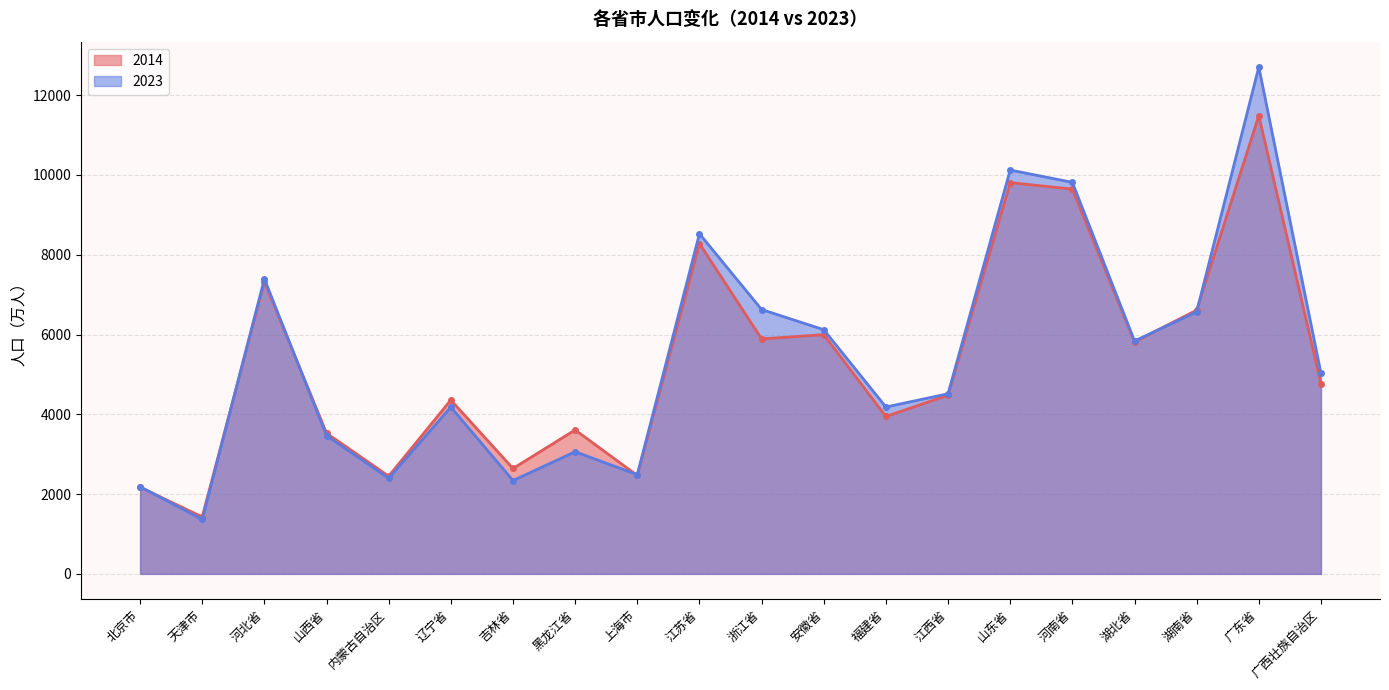

The 2014 series shows 1124 at 黑龙江省. True or false?

False